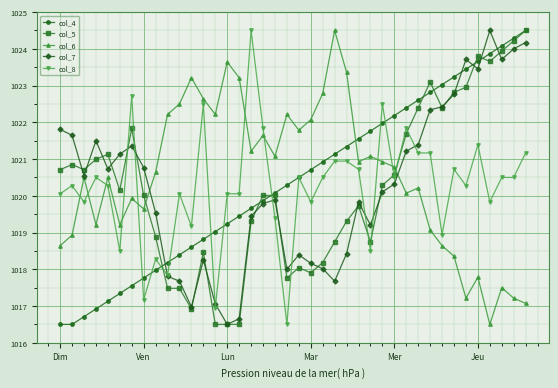

What is the value of the col_5 point at the 4th from the left?

1021.0